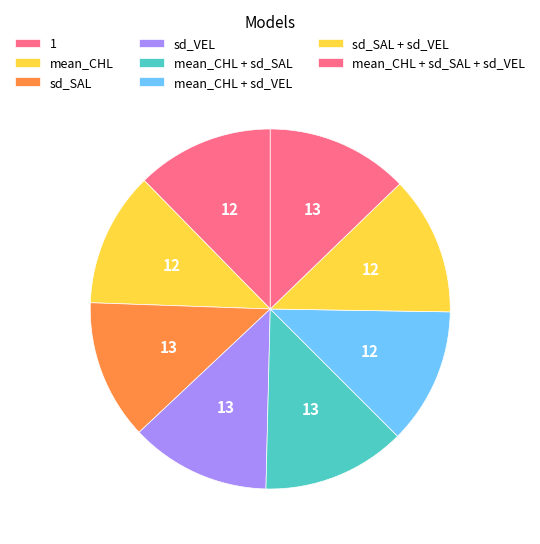

What percentage is the sd_VEL slice, to the nearest percent?

13%